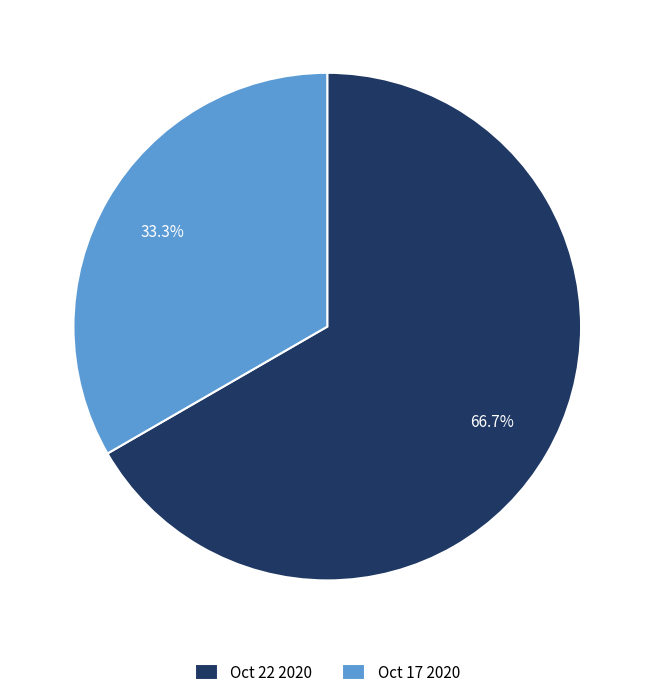

Do Oct 17 2020 and Oct 22 2020 together represent more than half of the pie?

Yes